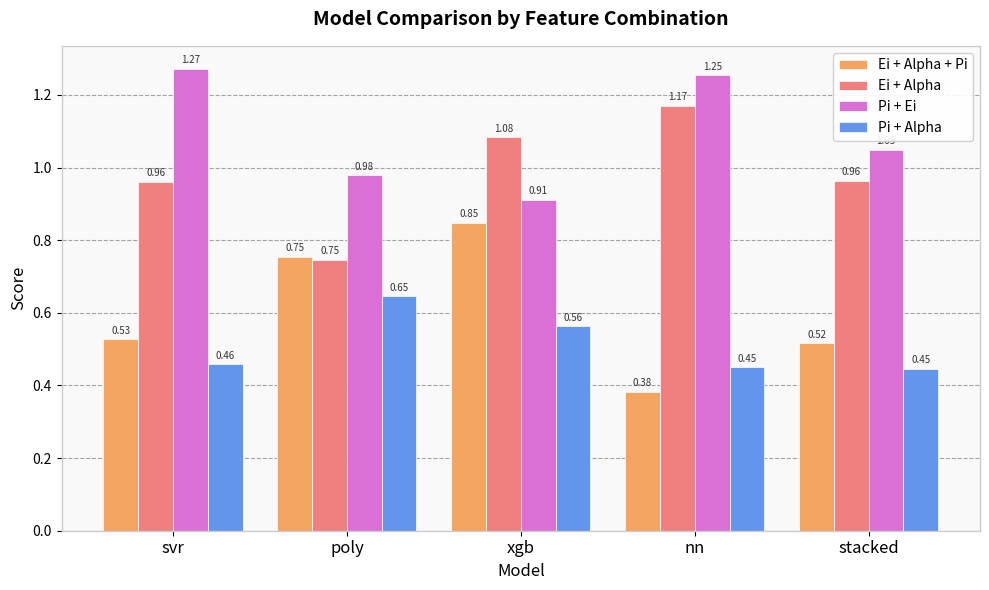

Rank the series at nn from highest to lowest value.

Pi + Ei, Ei + Alpha, Pi + Alpha, Ei + Alpha + Pi